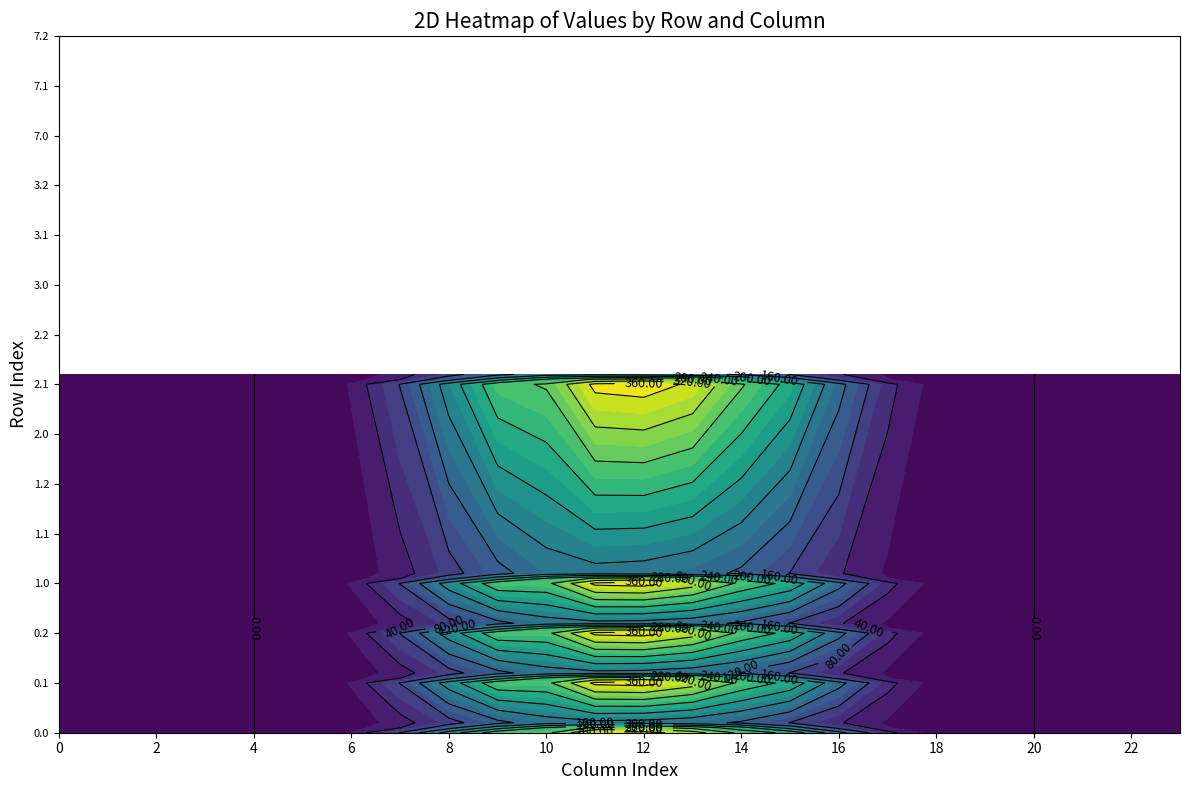

How many distinct data groups are displayed?

15